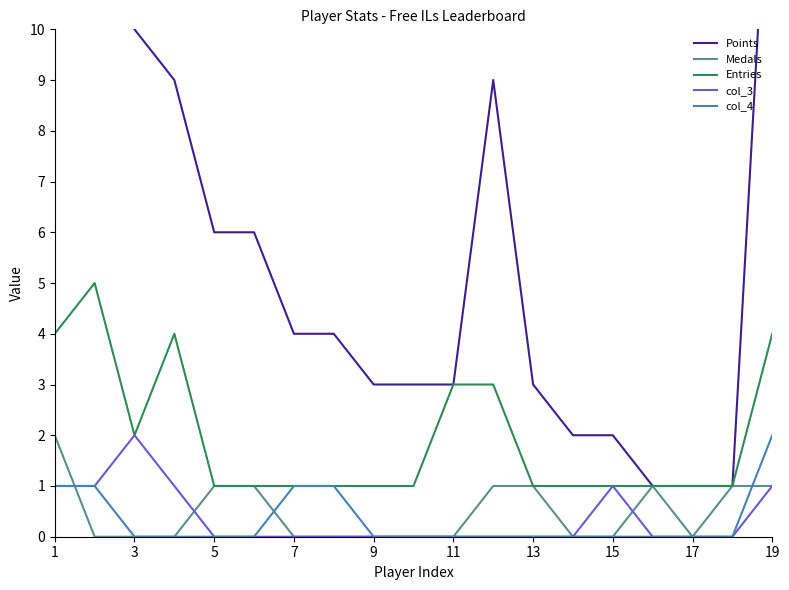

True or false: Entries has a value of 2 at 19.

False